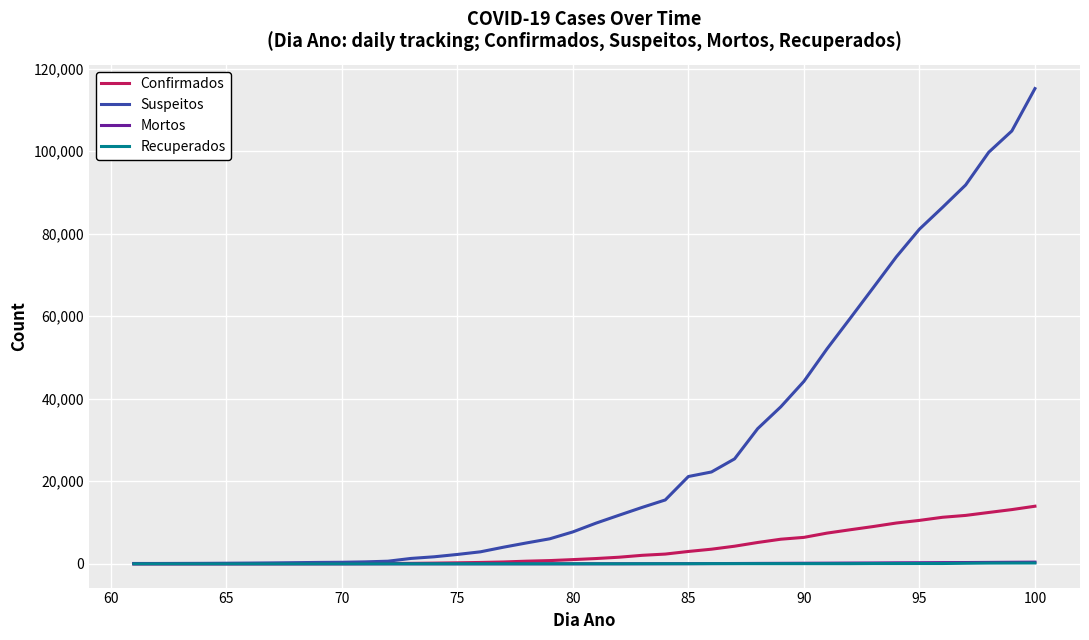

Which series has the largest range (max minus min)?

Suspeitos